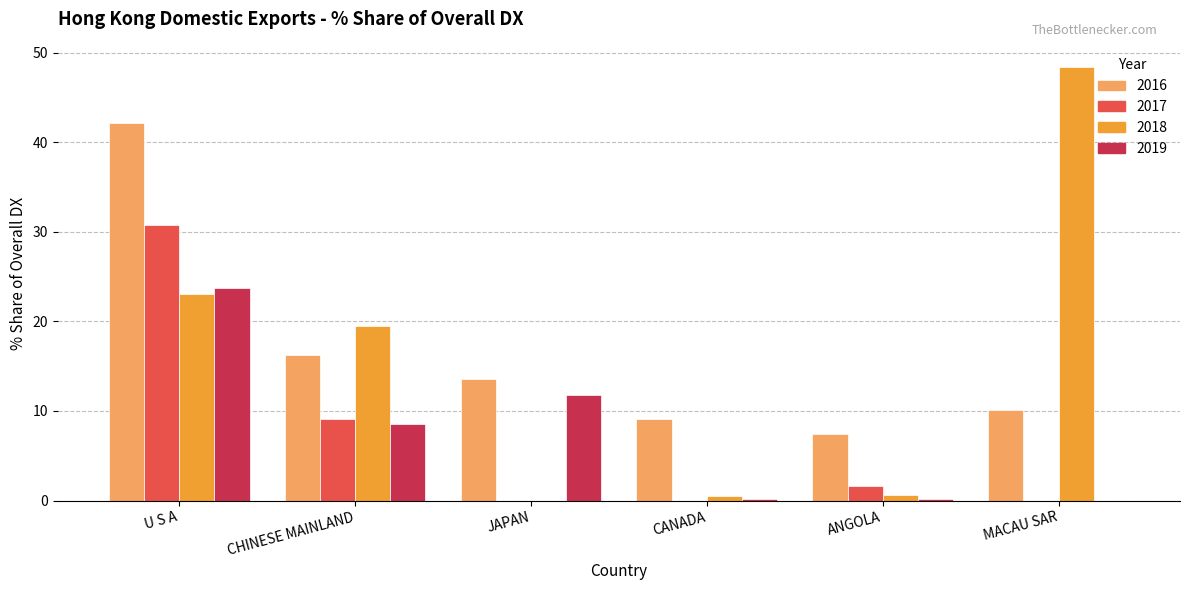

What are all the series names shown in the legend?

2016, 2017, 2018, 2019